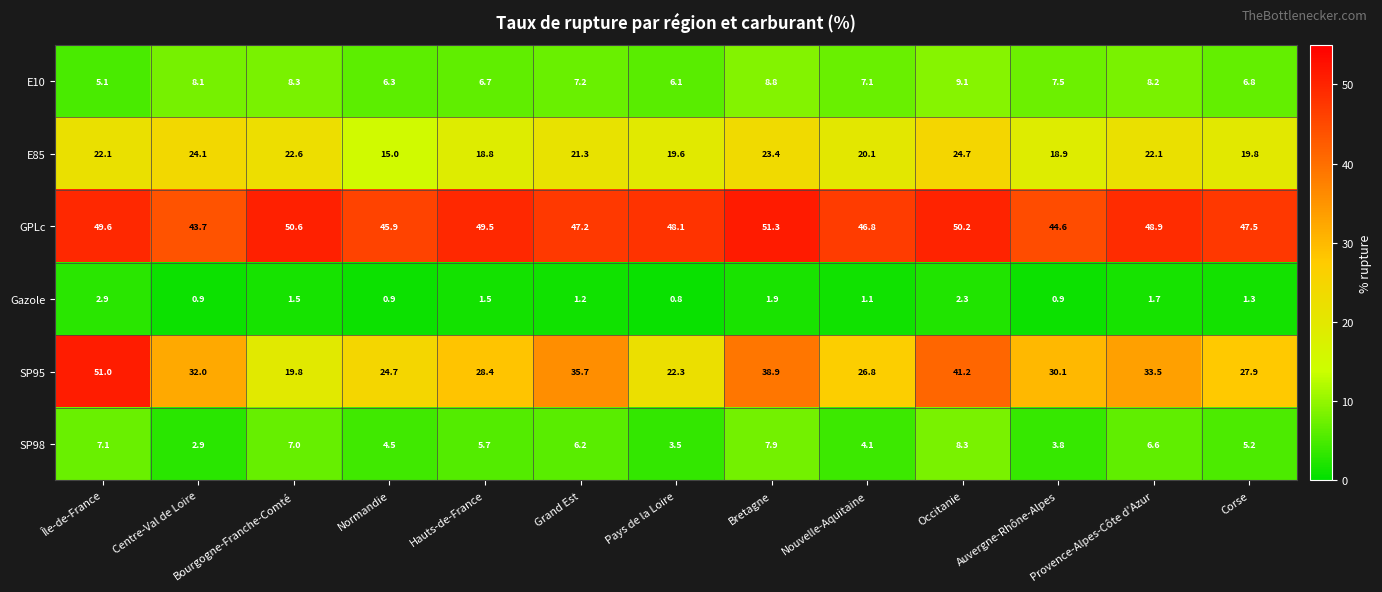

The GPLc series shows 48.1 at Pays de la Loire. True or false?

True